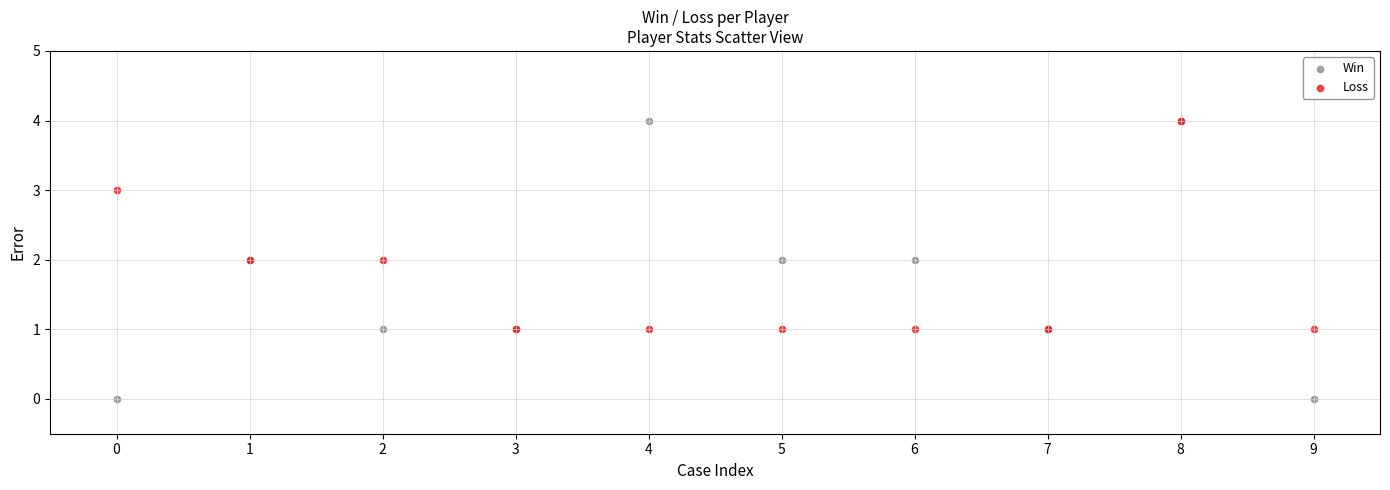

What are all the series names shown in the legend?

Win, Loss